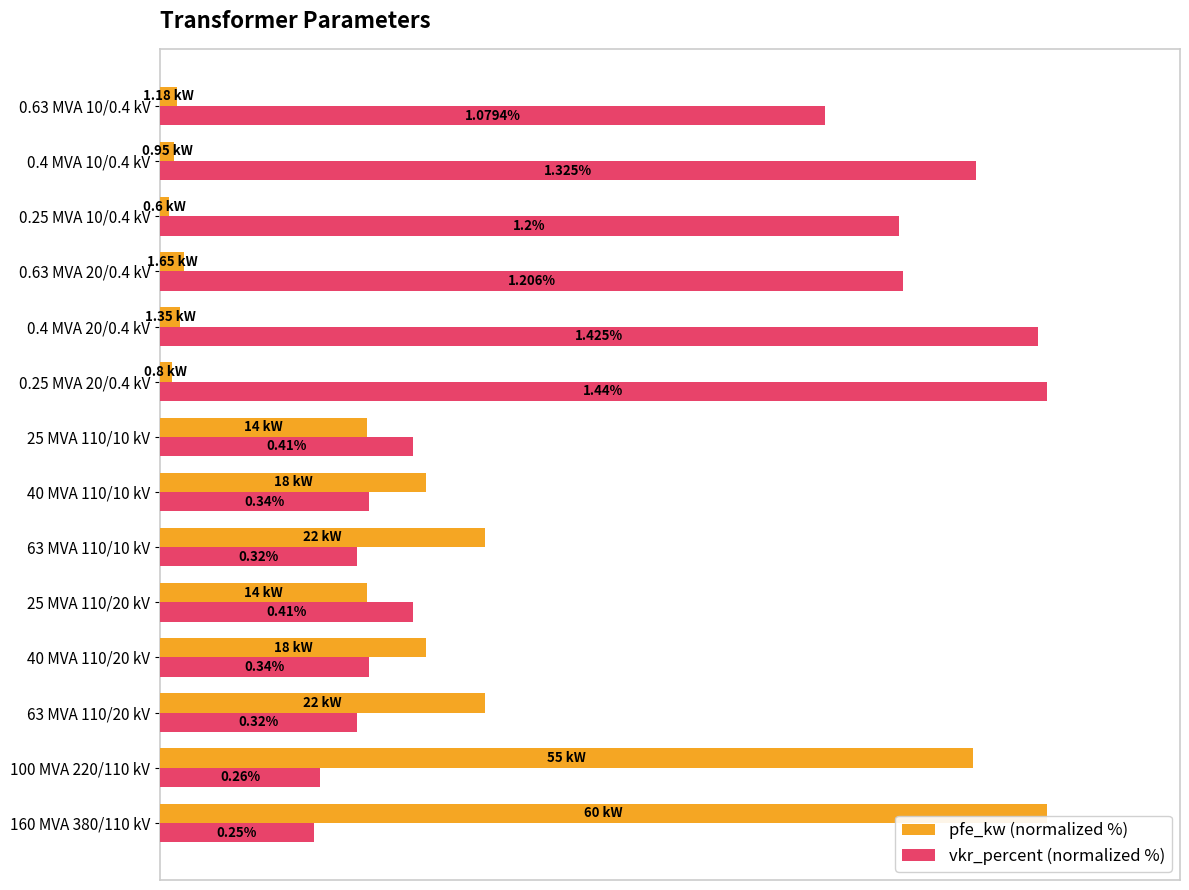

What are all the series names shown in the legend?

pfe_kw (normalized %), vkr_percent (normalized %)